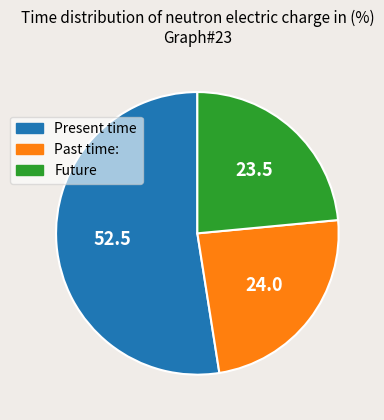

Does any single category account for the majority?

Yes